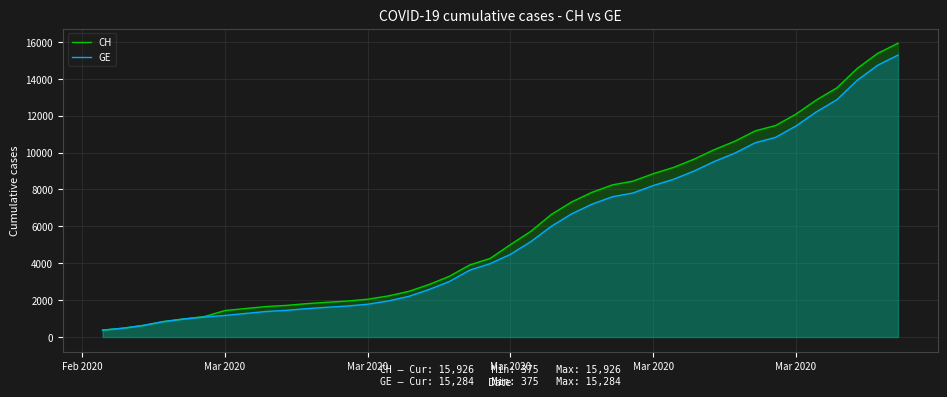

Rank the series by their average value, from highest to lowest.

CH, GE